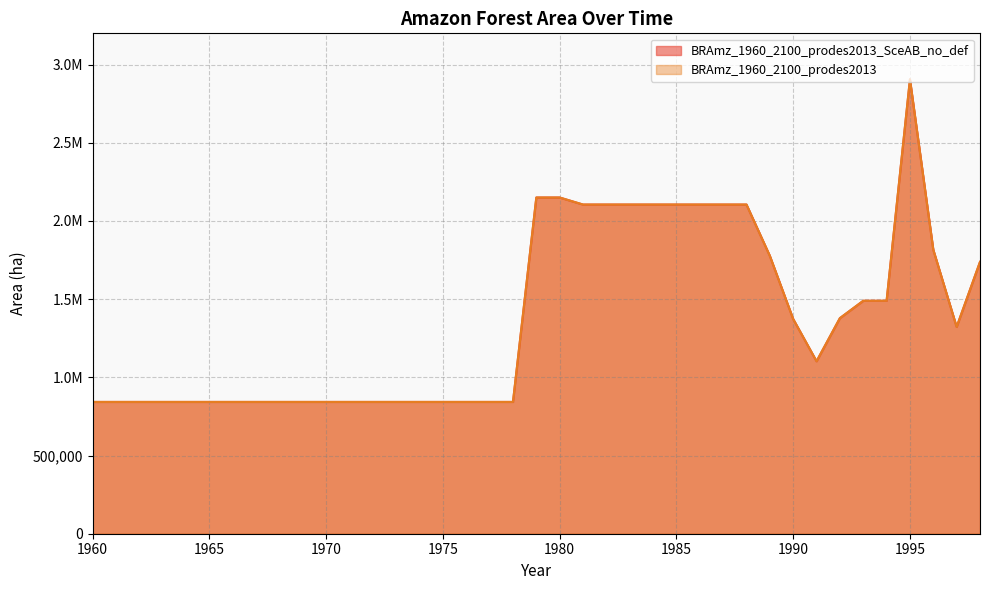

What is the value of the BRAmz_1960_2100_prodes2013 point at the 32nd from the left?

1103000